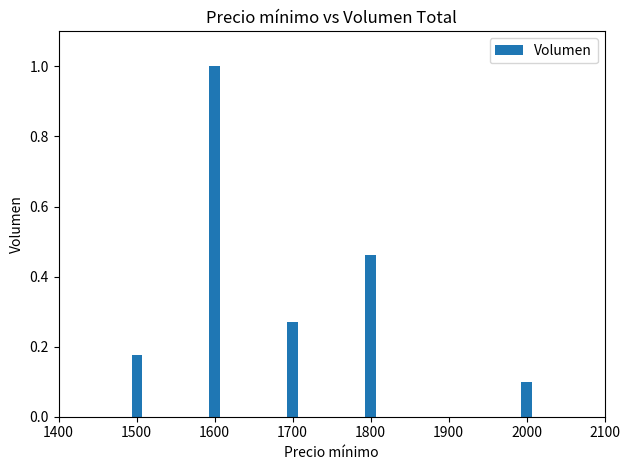

List the labels in order of value, largest first.

1600, 1800, 1700, 1500, 2000